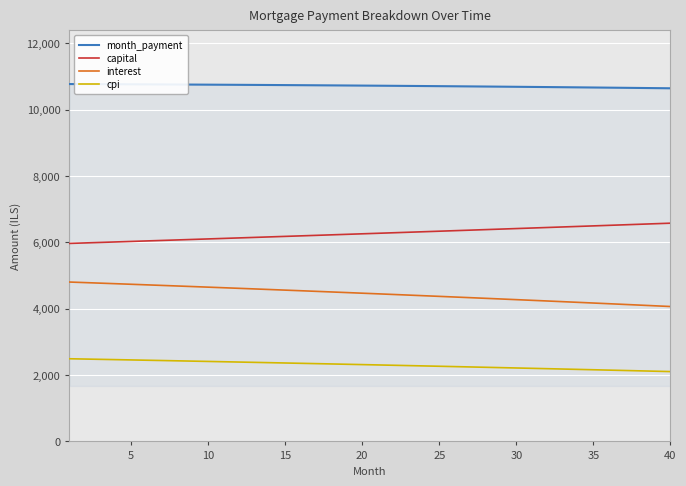

How many categories are shown in the chart?

40